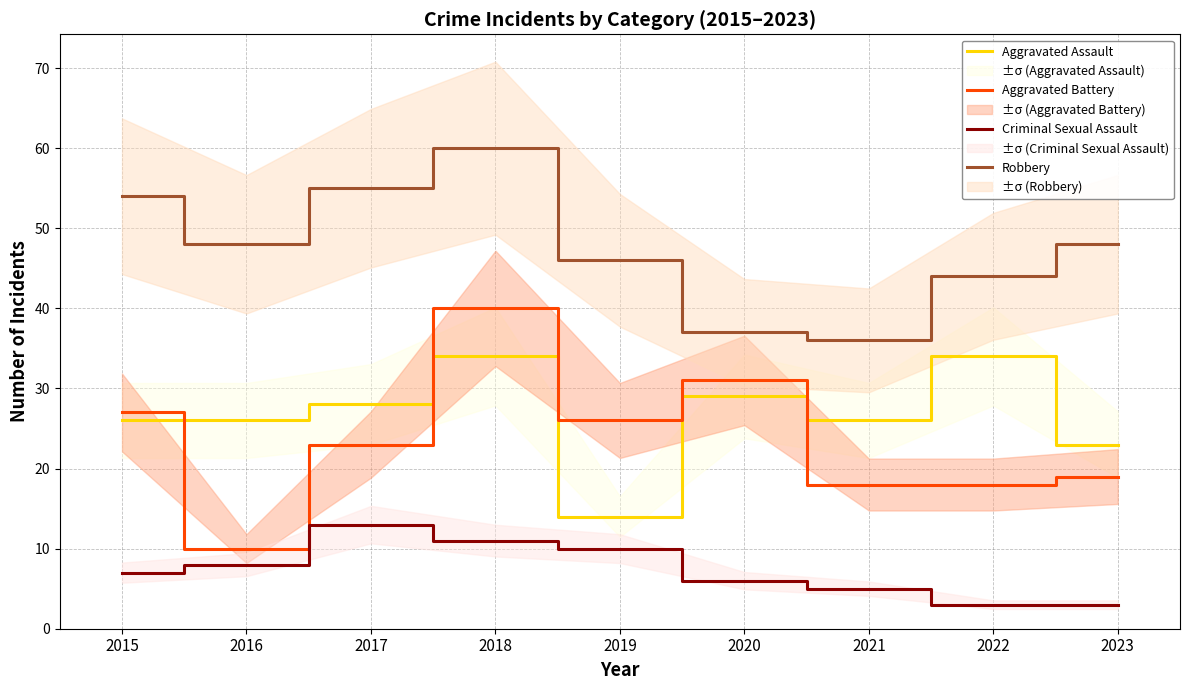

Which series has the largest total across all categories?

Robbery